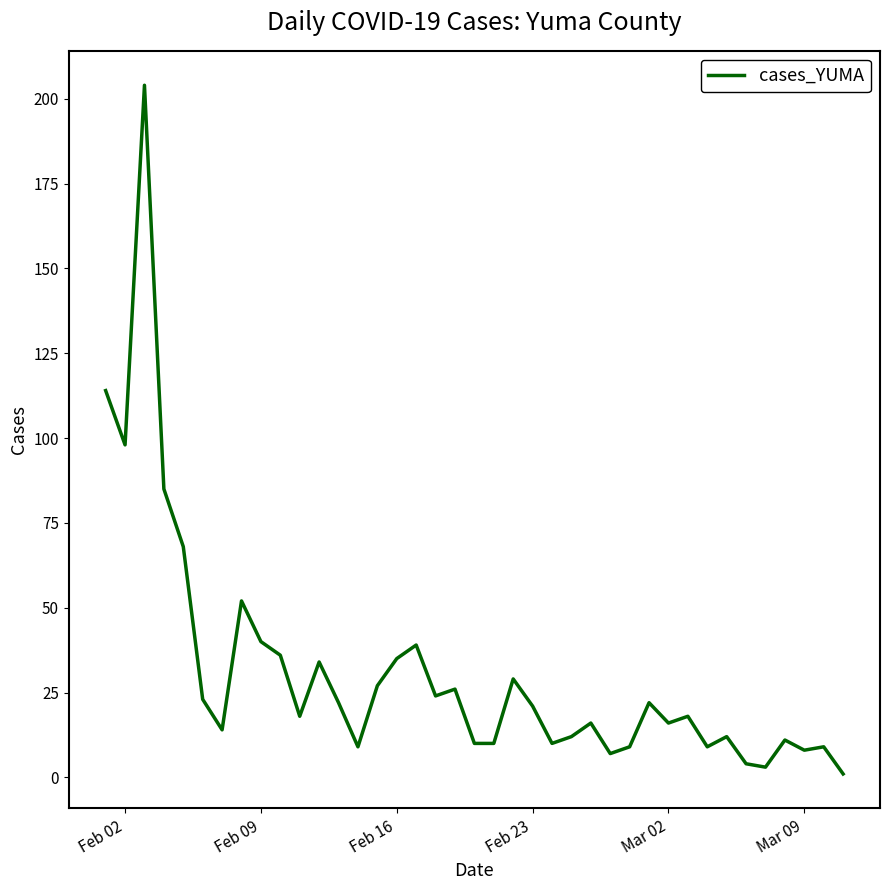

Reading left to right, what are all the values shown in this chart?

114	98	204	85	68	23	14	52	40	36	18	34	22	9	27	35	39	24	26	10	10	29	21	10	12	16	7	9	22	16	18	9	12	4	3	11	8	9	1